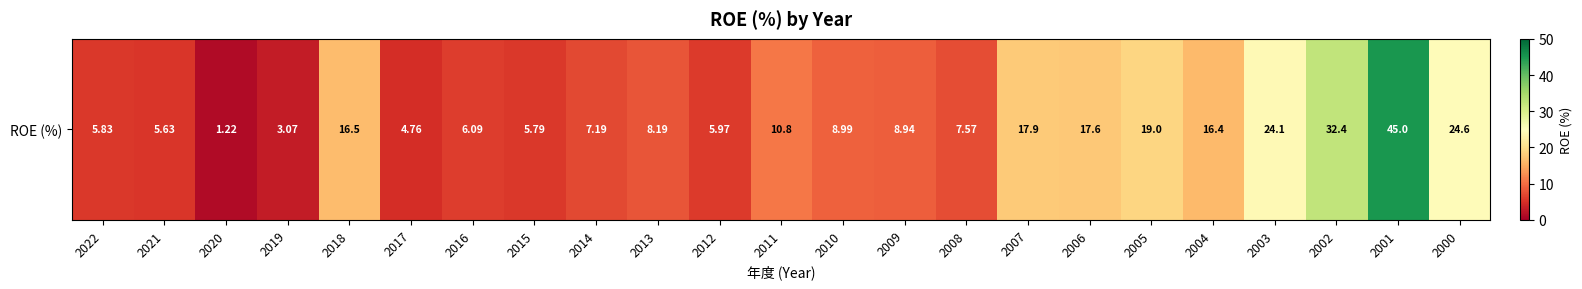

How many categories are shown in the chart?

23